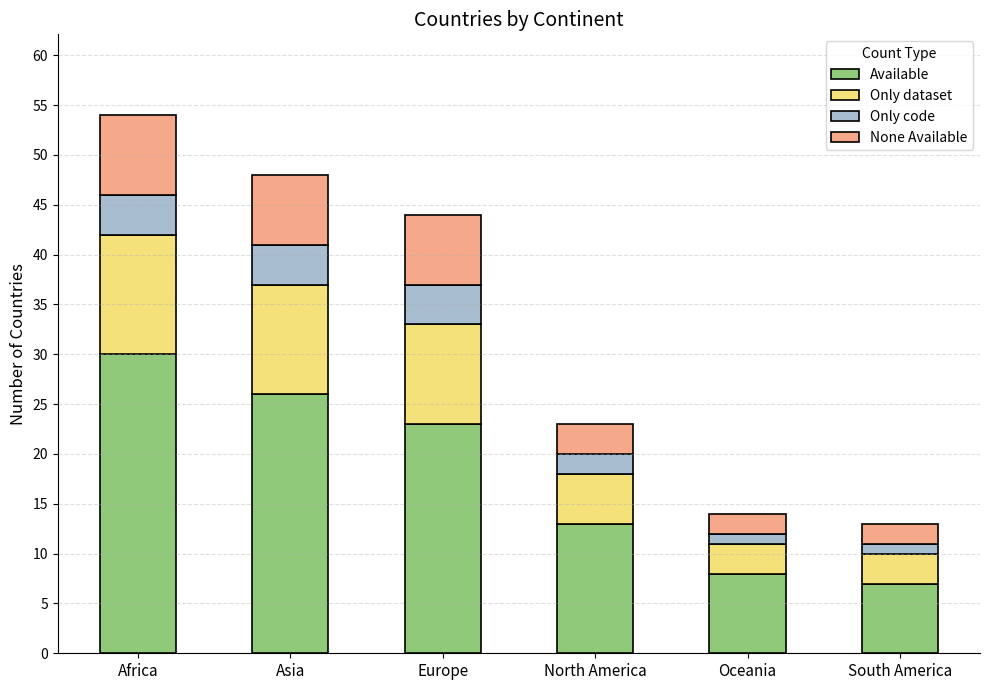

How many categories are shown in the chart?

6